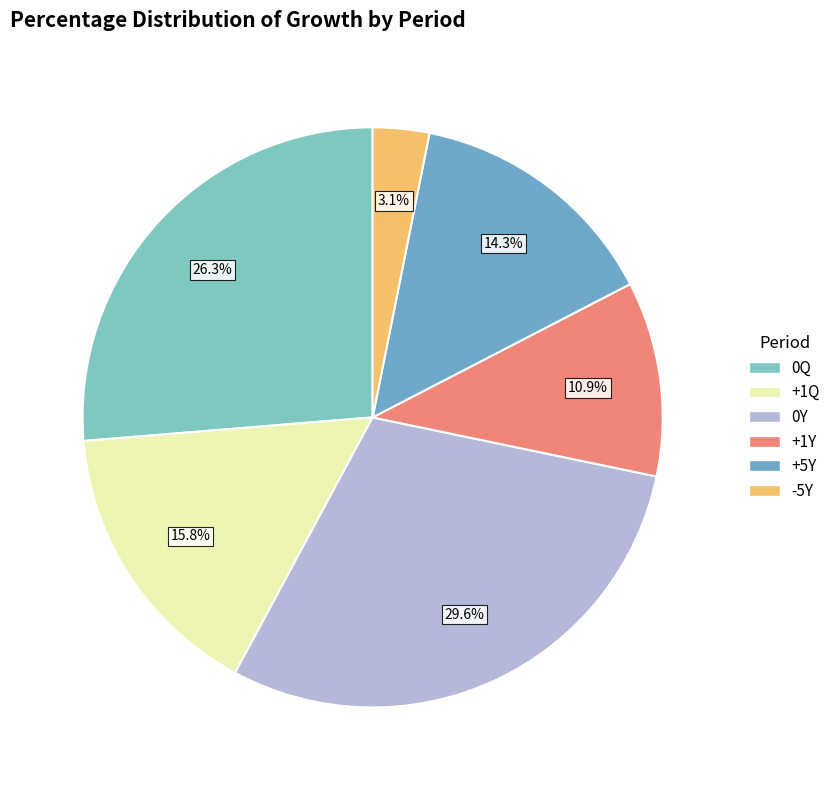

What percentage is NOT represented by 0Q?

73.7%